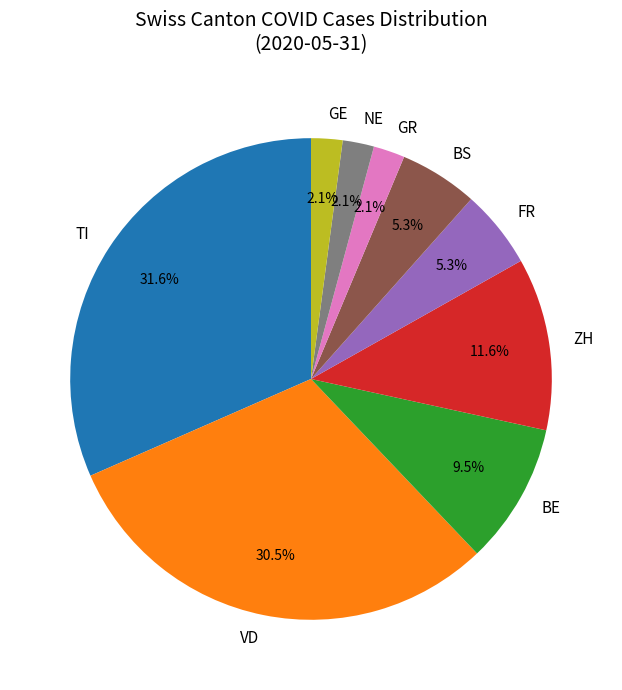

Approximately how many times larger is the value at ZH compared to BE?

1.2